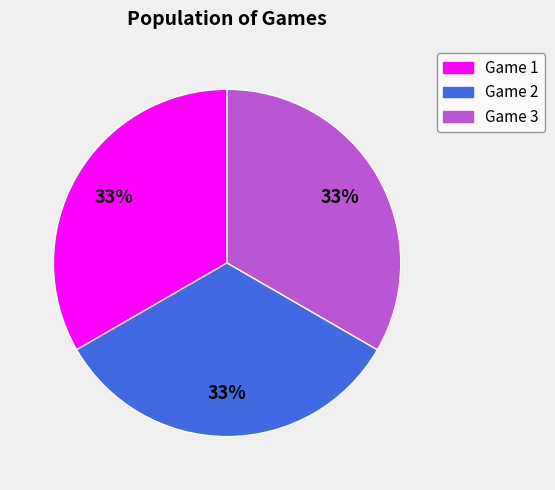

To the nearest percent, what is the average slice percentage?

33%